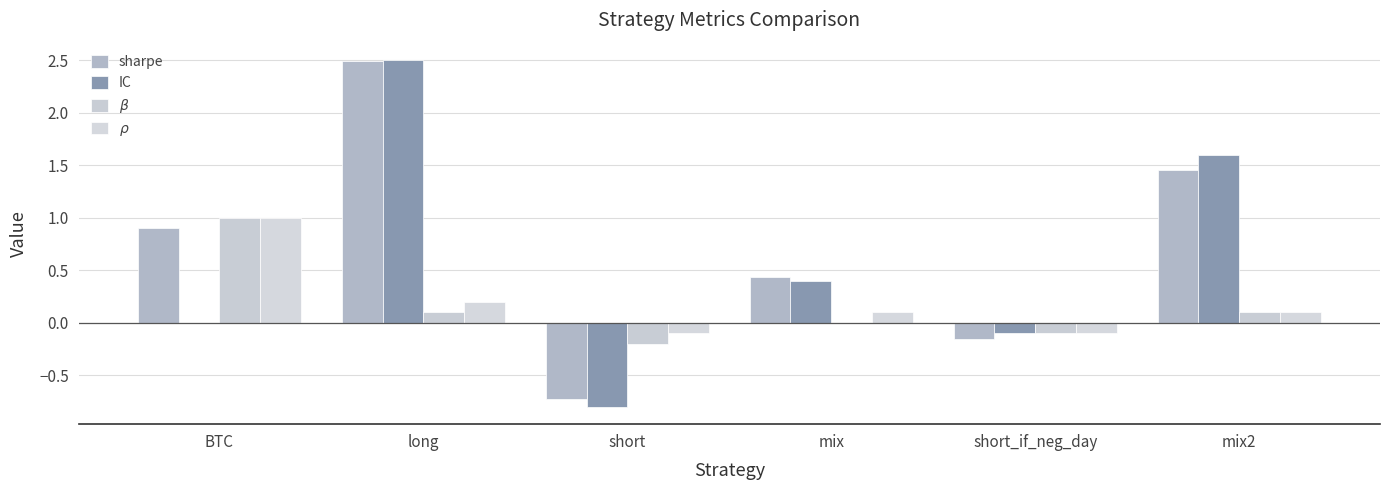

Are the bars grouped side by side (vs. stacked)?

Yes